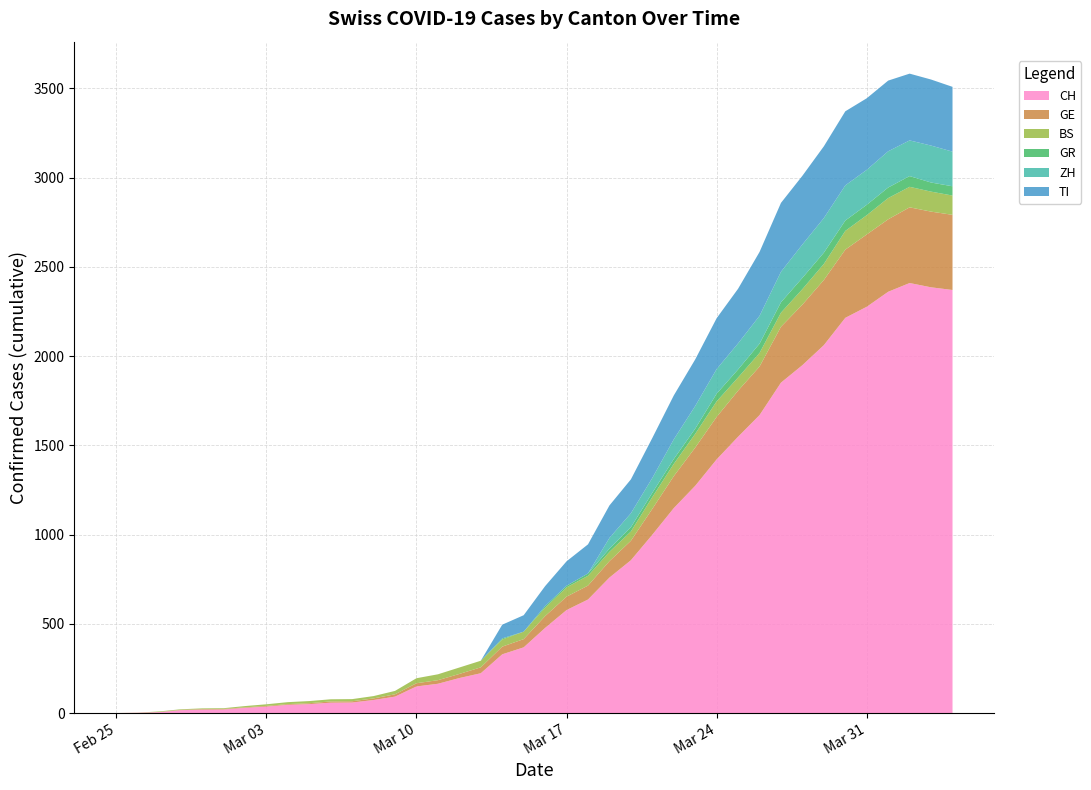

Reading right to left, extract all data points from this chart.

CH: 2020-04-04=2370	2020-04-03=2385	2020-04-02=2409	2020-04-01=2360	2020-03-31=2276	2020-03-30=2214	2020-03-29=2061	2020-03-28=1949	2020-03-27=1851	2020-03-26=1669	2020-03-25=1548	2020-03-24=1421	2020-03-23=1273	2020-03-22=1148	2020-03-21=999	2020-03-20=856	2020-03-19=759	2020-03-18=636	2020-03-17=577	2020-03-16=477	2020-03-15=368	2020-03-14=329	2020-03-13=223	2020-03-12=196	2020-03-11=164	2020-03-10=149	2020-03-09=92	2020-03-08=73	2020-03-07=59	2020-03-06=58	2020-03-05=50	2020-03-04=46	2020-03-03=36	2020-03-02=29	2020-03-01=20	2020-02-29=19	2020-02-28=16	2020-02-27=5	2020-02-26=1	2020-02-25=0
GE: 2020-04-04=421	2020-04-03=424	2020-04-02=424	2020-04-01=406	2020-03-31=405	2020-03-30=382	2020-03-29=365	2020-03-28=339	2020-03-27=313	2020-03-26=272	2020-03-25=258	2020-03-24=238	2020-03-23=214	2020-03-22=179	2020-03-21=145	2020-03-20=109	2020-03-19=92	2020-03-18=78	2020-03-17=75	2020-03-16=66	2020-03-15=46	2020-03-14=43	2020-03-13=33	2020-03-12=23	2020-03-11=20	2020-03-10=18	2020-03-09=13	2020-03-08=9	2020-03-07=7	2020-03-06=7	2020-03-05=5	2020-03-04=4	2020-03-03=4	2020-03-02=3	2020-03-01=3	2020-02-29=3	2020-02-28=2	2020-02-27=1	2020-02-26=1	2020-02-25=0
BS: 2020-04-04=108	2020-04-03=112	2020-04-02=115	2020-04-01=119	2020-03-31=108	2020-03-30=105	2020-03-29=90	2020-03-28=87	2020-03-27=79	2020-03-26=76	2020-03-25=74	2020-03-24=87	2020-03-23=77	2020-03-22=69	2020-03-21=66	2020-03-20=52	2020-03-19=52	2020-03-18=55	2020-03-17=52	2020-03-16=47	2020-03-15=42	2020-03-14=40	2020-03-13=37	2020-03-12=36	2020-03-11=33	2020-03-10=28	2020-03-09=19	2020-03-08=13	2020-03-07=12	2020-03-06=12	2020-03-05=12	2020-03-04=11	2020-03-03=9	2020-03-02=7	2020-03-01=4	2020-02-29=4	2020-02-28=3	2020-02-27=3	2020-02-26=0	2020-02-25=0
GR: 2020-04-04=52	2020-04-03=51	2020-04-02=60	2020-04-01=59	2020-03-31=58	2020-03-30=58	2020-03-29=63	2020-03-28=63	2020-03-27=58	2020-03-26=52	2020-03-25=45	2020-03-24=43	2020-03-23=29	2020-03-22=27	2020-03-21=24	2020-03-20=24	2020-03-19=18	2020-03-18=13	2020-03-17=9	2020-03-16=9	2020-03-15=0	2020-03-14=6	2020-03-13=0	2020-03-12=0	2020-03-11=0	2020-03-10=0	2020-03-09=0	2020-03-08=0	2020-03-07=0	2020-03-06=0	2020-03-05=0	2020-03-04=0	2020-03-03=0	2020-03-02=0	2020-03-01=0	2020-02-29=0	2020-02-28=0	2020-02-27=0	2020-02-26=0	2020-02-25=0
ZH: 2020-04-04=194	2020-04-03=207	2020-04-02=200	2020-04-01=203	2020-03-31=196	2020-03-30=197	2020-03-29=194	2020-03-28=187	2020-03-27=171	2020-03-26=156	2020-03-25=146	2020-03-24=138	2020-03-23=127	2020-03-22=110	2020-03-21=83	2020-03-20=78	2020-03-19=60	2020-03-18=0	2020-03-17=0	2020-03-16=0	2020-03-15=0	2020-03-14=0	2020-03-13=0	2020-03-12=0	2020-03-11=0	2020-03-10=0	2020-03-09=0	2020-03-08=0	2020-03-07=0	2020-03-06=0	2020-03-05=0	2020-03-04=0	2020-03-03=0	2020-03-02=0	2020-03-01=0	2020-02-29=0	2020-02-28=0	2020-02-27=0	2020-02-26=0	2020-02-25=0
TI: 2020-04-04=363	2020-04-03=370	2020-04-02=374	2020-04-01=396	2020-03-31=401	2020-03-30=415	2020-03-29=402	2020-03-28=385	2020-03-27=386	2020-03-26=358	2020-03-25=306	2020-03-24=285	2020-03-23=261	2020-03-22=246	2020-03-21=224	2020-03-20=190	2020-03-19=182	2020-03-18=163	2020-03-17=137	2020-03-16=112	2020-03-15=92	2020-03-14=77	2020-03-13=0	2020-03-12=0	2020-03-11=0	2020-03-10=0	2020-03-09=0	2020-03-08=0	2020-03-07=0	2020-03-06=0	2020-03-05=0	2020-03-04=0	2020-03-03=0	2020-03-02=0	2020-03-01=0	2020-02-29=0	2020-02-28=0	2020-02-27=0	2020-02-26=0	2020-02-25=0